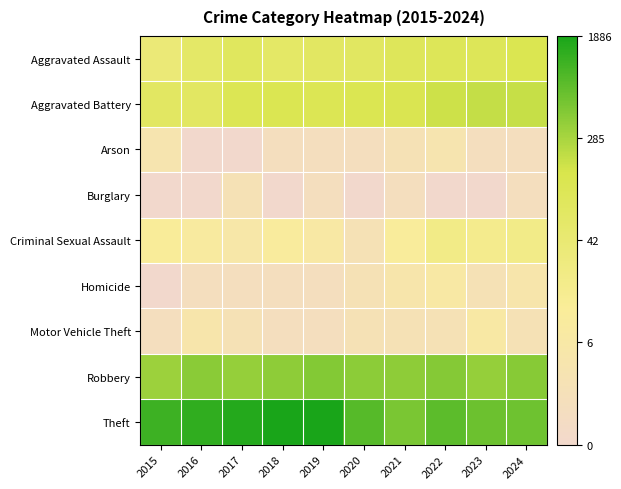

Reading right to left, extract all data points from this chart.

Aggravated Assault: 2024=4.8	2023=4.7	2022=4.7	2021=4.6	2020=4.3	2019=4.3	2018=4.2	2017=4.4	2016=4.1	2015=3.6
Aggravated Battery: 2024=5.3	2023=5.3	2022=5.2	2021=4.9	2020=4.8	2019=4.8	2018=4.8	2017=4.8	2016=4.3	2015=4.3
Arson: 2024=0.7	2023=0.7	2022=1.4	2021=1.1	2020=0.7	2019=0.7	2018=0.7	2017=0.0	2016=0.0	2015=1.4
Burglary: 2024=0.7	2023=0.0	2022=0.0	2021=0.7	2020=0.0	2019=0.7	2018=0.0	2017=1.1	2016=0.0	2015=0.0
Criminal Sexual Assault: 2024=3.0	2023=2.9	2022=3.1	2021=2.4	2020=1.1	2019=1.9	2018=2.3	2017=1.8	2016=2.2	2015=2.5
Homicide: 2024=1.6	2023=1.1	2022=1.9	2021=1.6	2020=1.1	2019=0.7	2018=0.7	2017=0.7	2016=0.7	2015=0.0
Motor Vehicle Theft: 2024=1.1	2023=1.9	2022=1.1	2021=1.1	2020=1.1	2019=0.7	2018=0.7	2017=1.1	2016=1.6	2015=0.7
Robbery: 2024=6.1	2023=5.9	2022=6.1	2021=6.0	2020=6.0	2019=6.1	2018=6.0	2017=5.9	2016=6.1	2015=5.8
Theft: 2024=6.4	2023=6.4	2022=6.6	2021=6.3	2020=6.7	2019=7.5	2018=7.5	2017=7.4	2016=7.2	2015=7.1